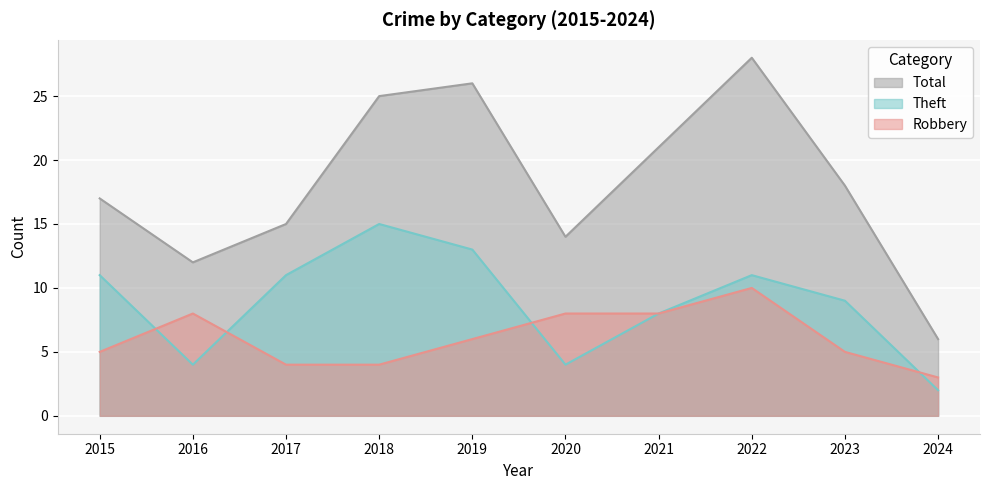

At which category is the sum across all series the highest?

2022